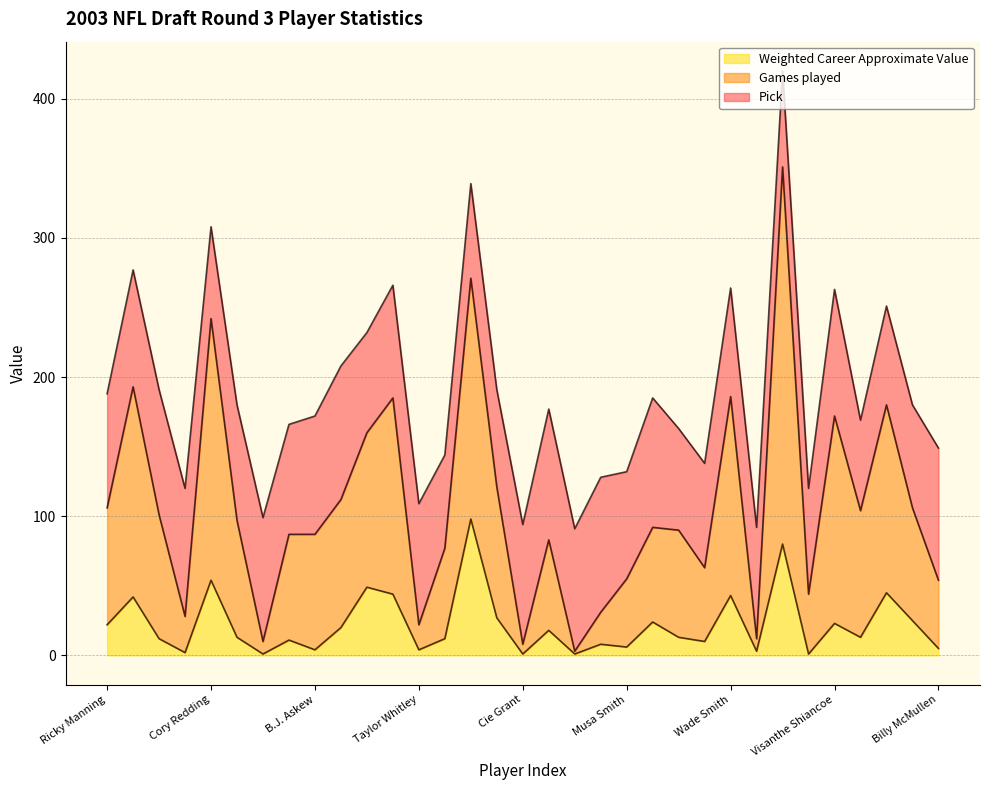

What are all the series names shown in the legend?

Weighted Career Approximate Value, Games played, Pick